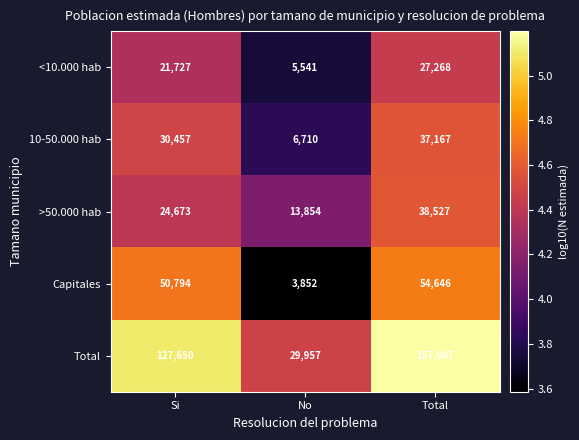

Reading right to left, list all the values displayed in this chart.

<10.000 hab: Total=27268	No=5541	Si=21727
10-50.000 hab: Total=37167	No=6710	Si=30457
>50.000 hab: Total=38527	No=13854	Si=24673
Capitales: Total=54646	No=3852	Si=50794
Total: Total=157607	No=29957	Si=127650